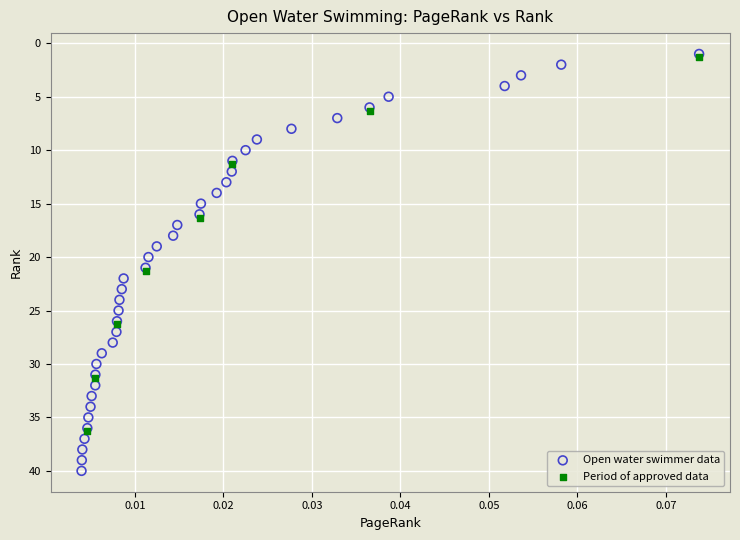

Which series has the widest spread of Y values?

Open water swimmer data